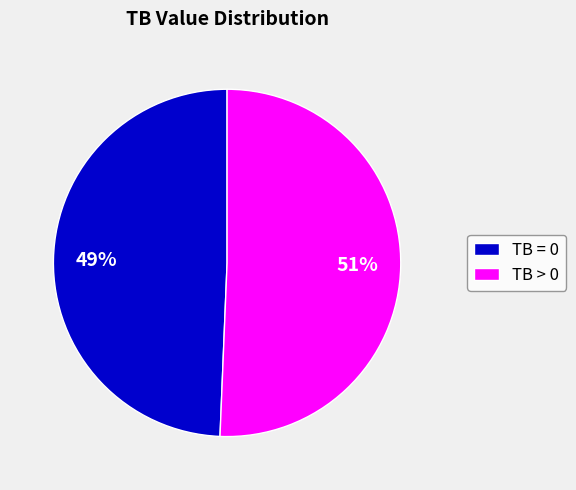

Is there any slice that represents more than half of the pie?

Yes